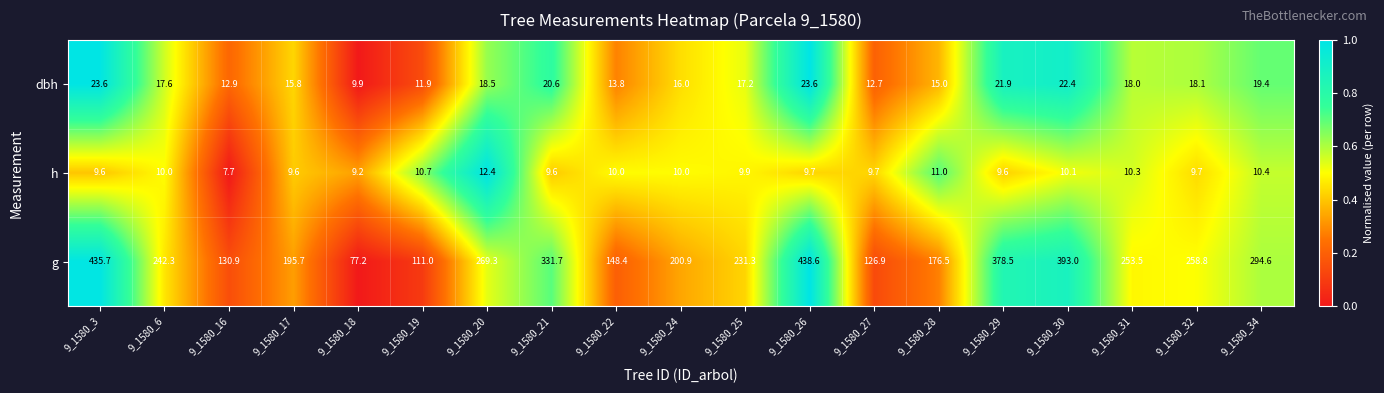

The h series shows 6.7 at 9_1580_19. True or false?

False